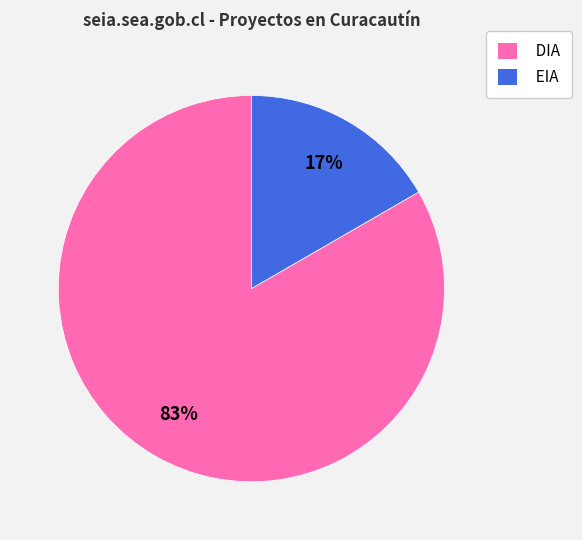

What is the ratio of the value at EIA to the value at DIA?

0.2